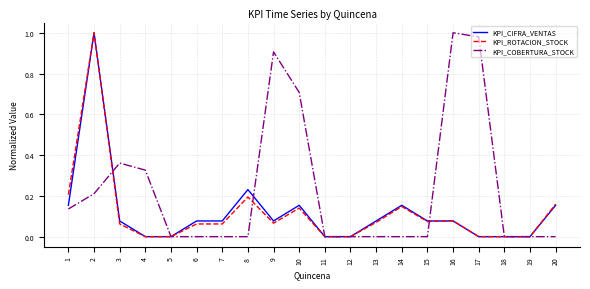

Is this an area chart (filled region under the line)?

No